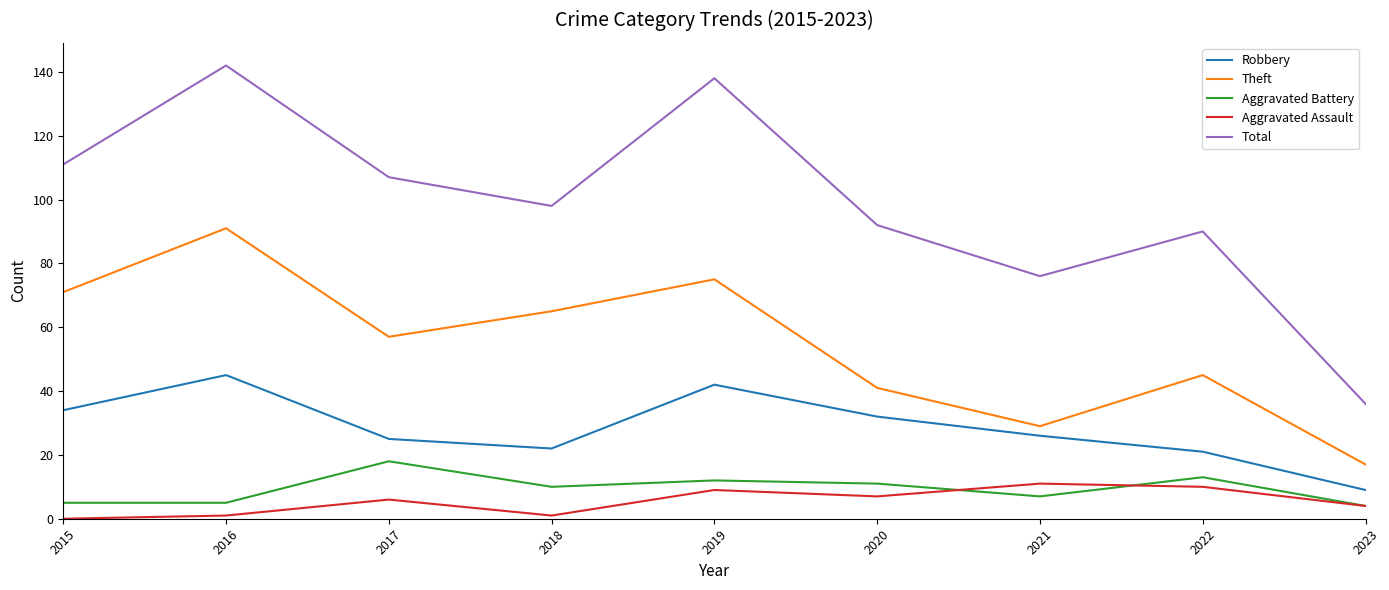

Reading left to right, extract all data points from this chart.

Robbery: 2015=34	2016=45	2017=25	2018=22	2019=42	2020=32	2021=26	2022=21	2023=9
Theft: 2015=71	2016=91	2017=57	2018=65	2019=75	2020=41	2021=29	2022=45	2023=17
Aggravated Battery: 2015=5	2016=5	2017=18	2018=10	2019=12	2020=11	2021=7	2022=13	2023=4
Aggravated Assault: 2015=0	2016=1	2017=6	2018=1	2019=9	2020=7	2021=11	2022=10	2023=4
Total: 2015=111	2016=142	2017=107	2018=98	2019=138	2020=92	2021=76	2022=90	2023=36